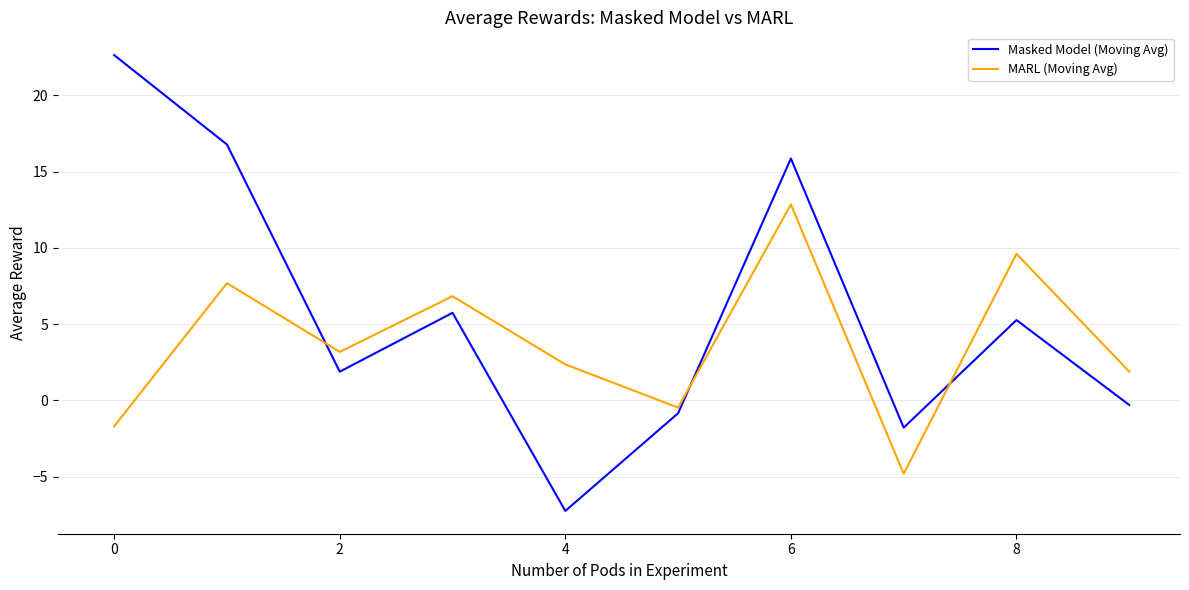

Does the chart display data point markers on the line(s)?

No